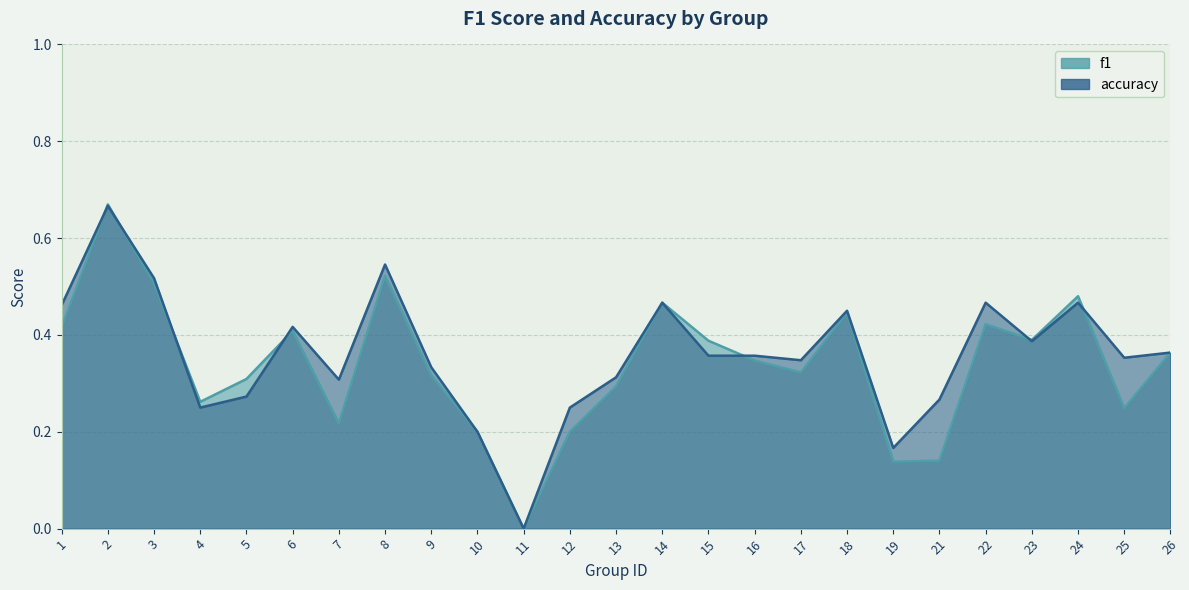

How many interior local peaks does the f1 series have?

7